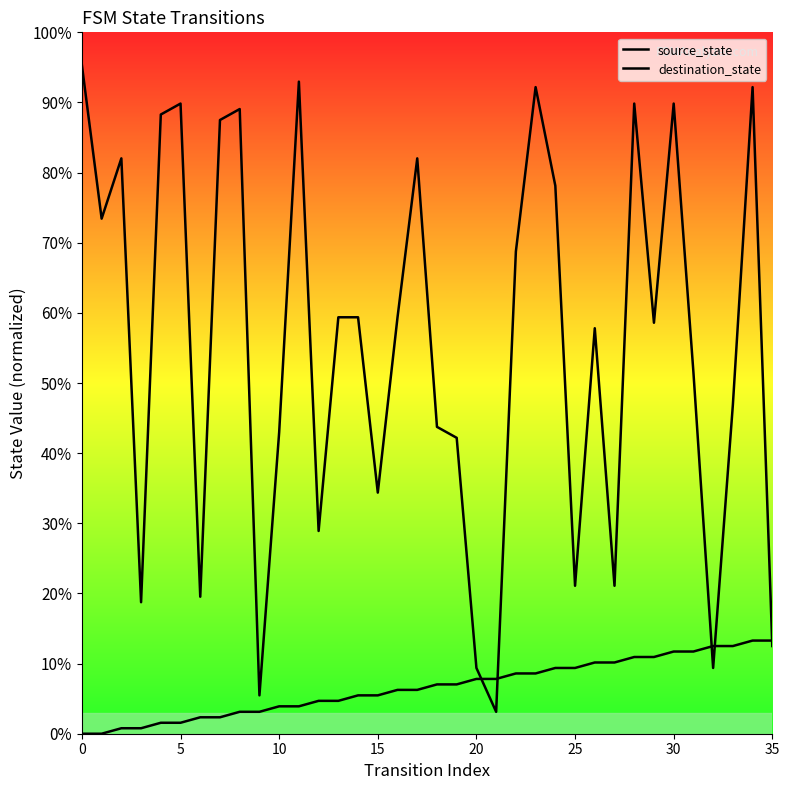

What is the maximum value shown in the chart?

95.3